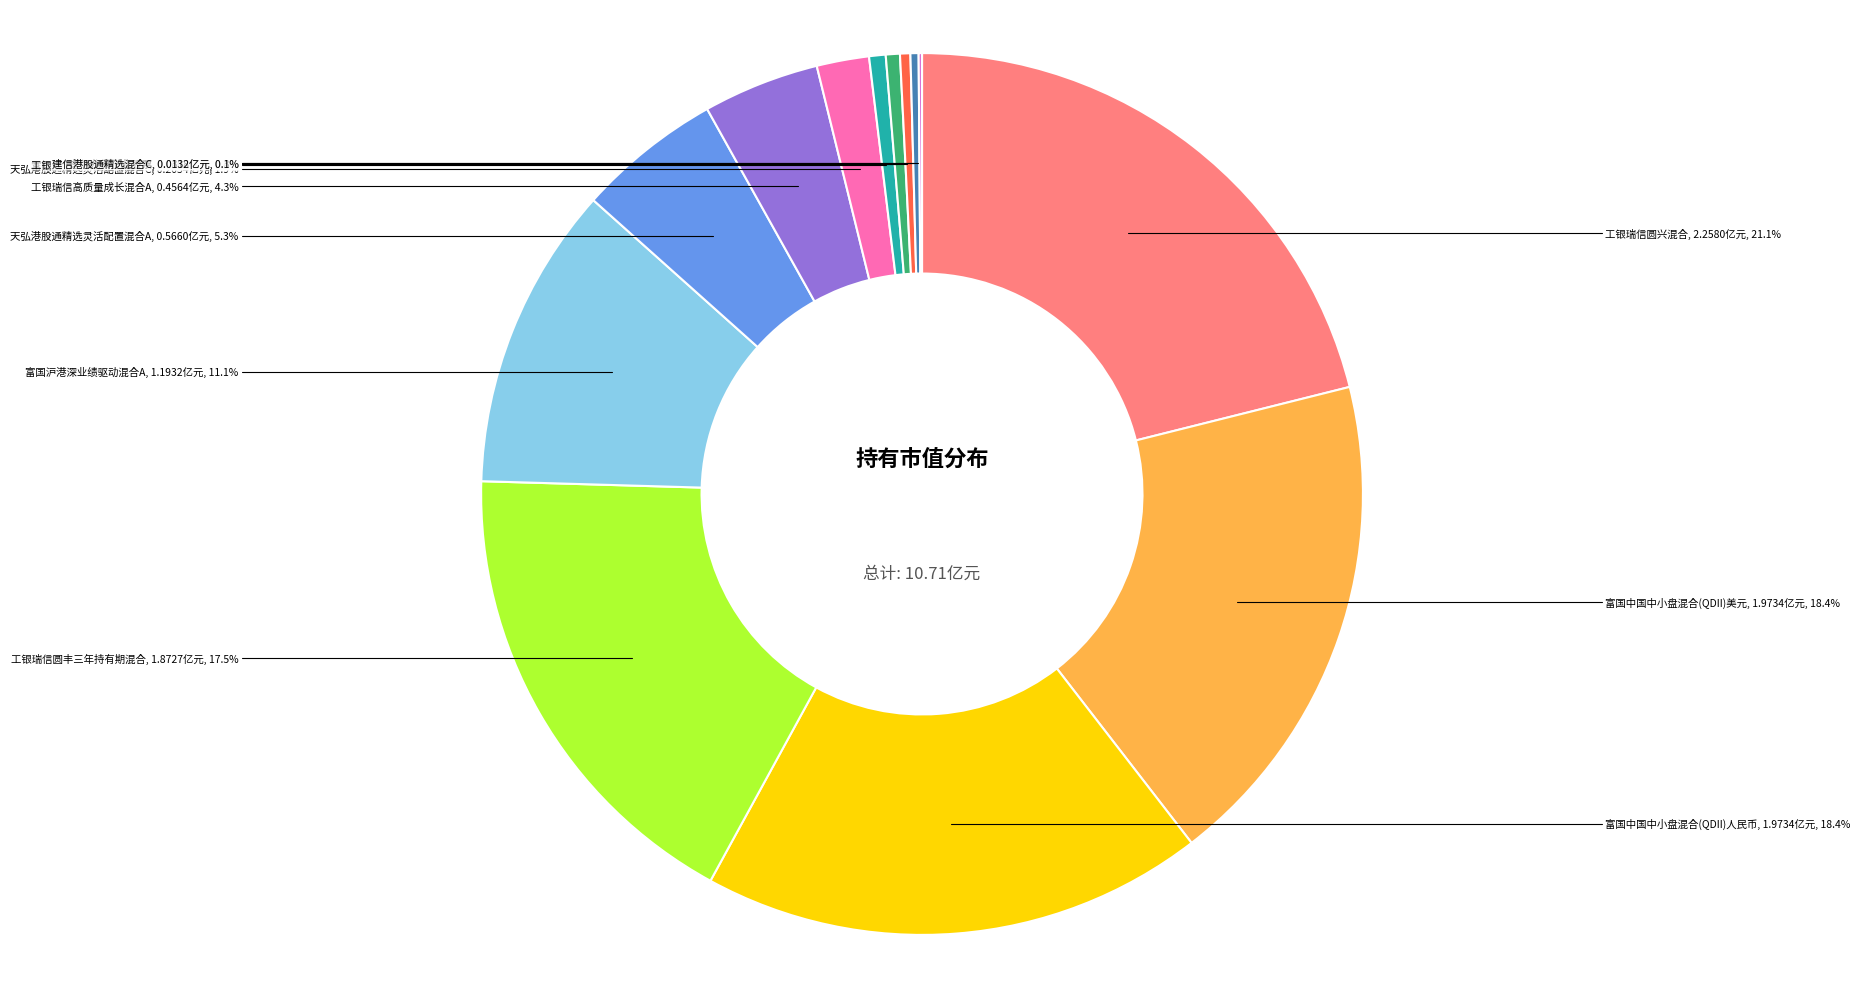

To the nearest percent, what is the average slice percentage?

8%